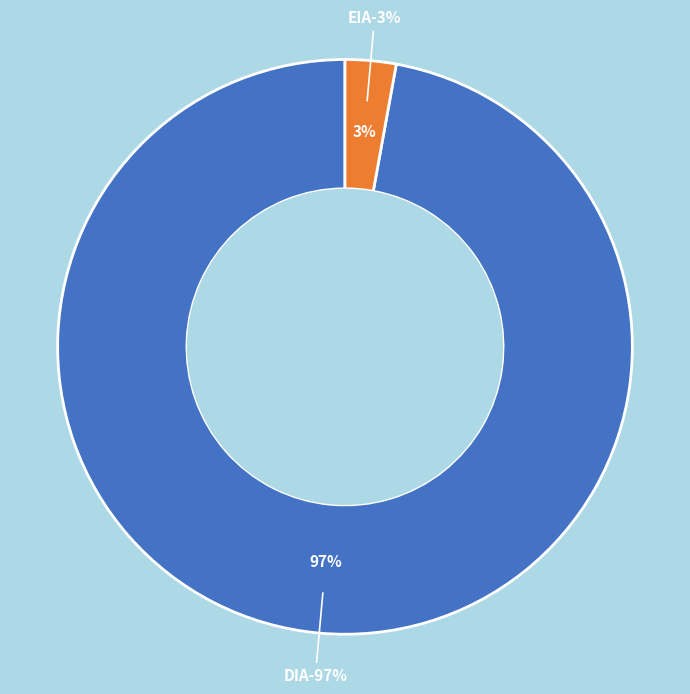

Does DIA account for over 50% of the chart?

Yes